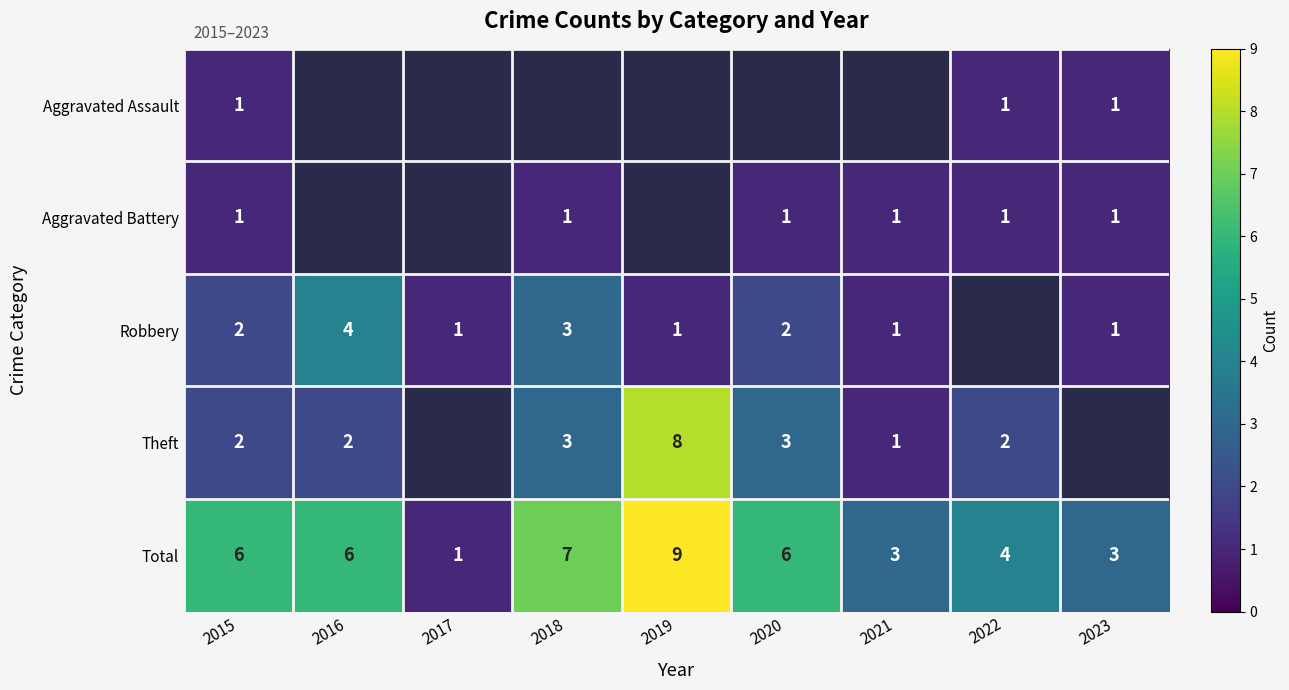

Between 2016 and 2023, which is larger?

2023